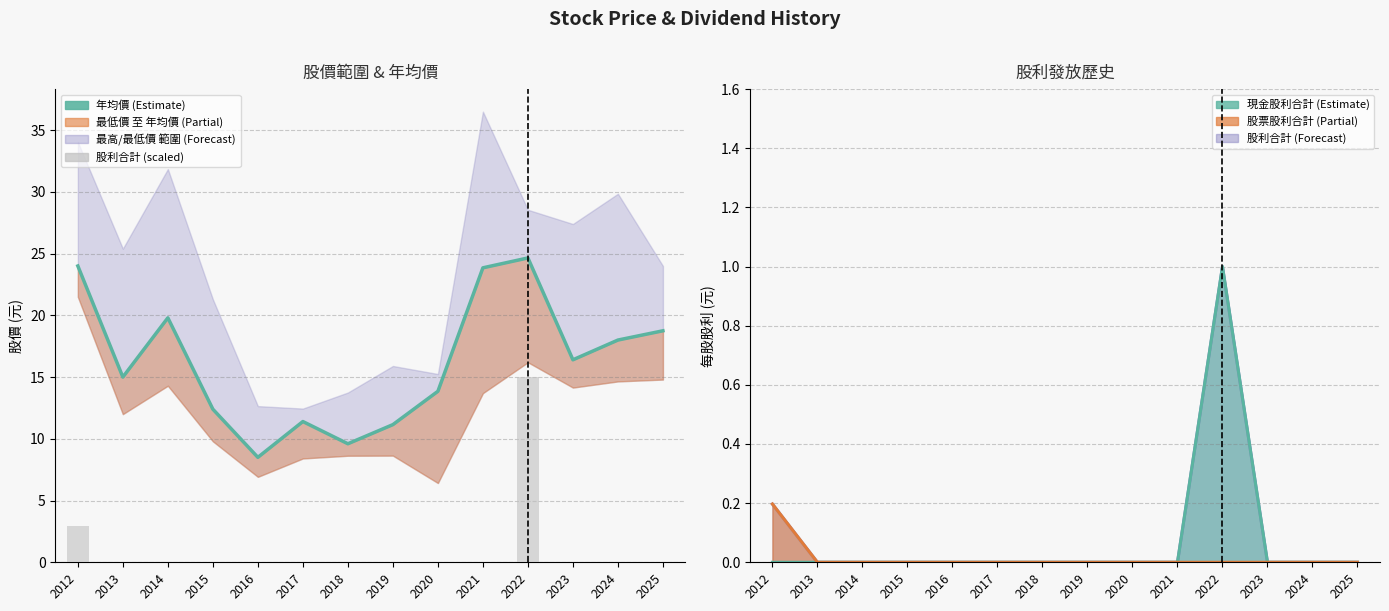

Is it true that 年均價 equals 24.0 at 2012?

True